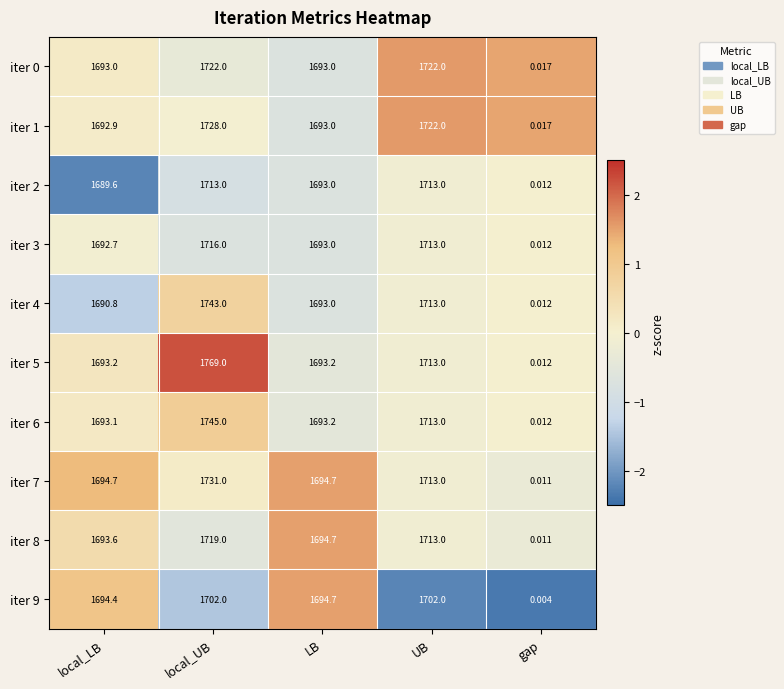

Which series has the largest total across all categories?

iter 5